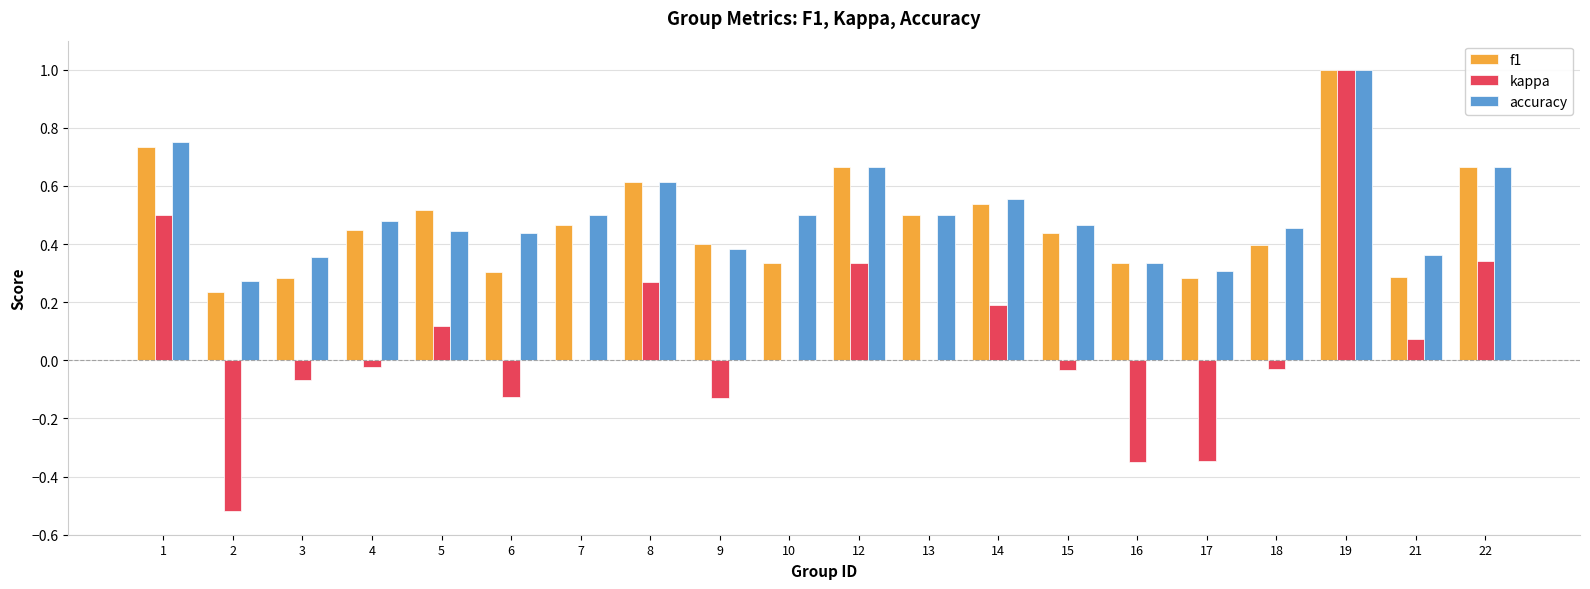

The accuracy series shows 0.7 at 4. True or false?

False